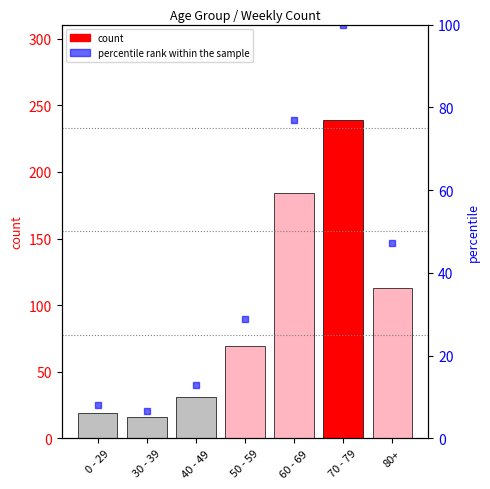

What is the label of the 5th bar from the left?

60 - 69